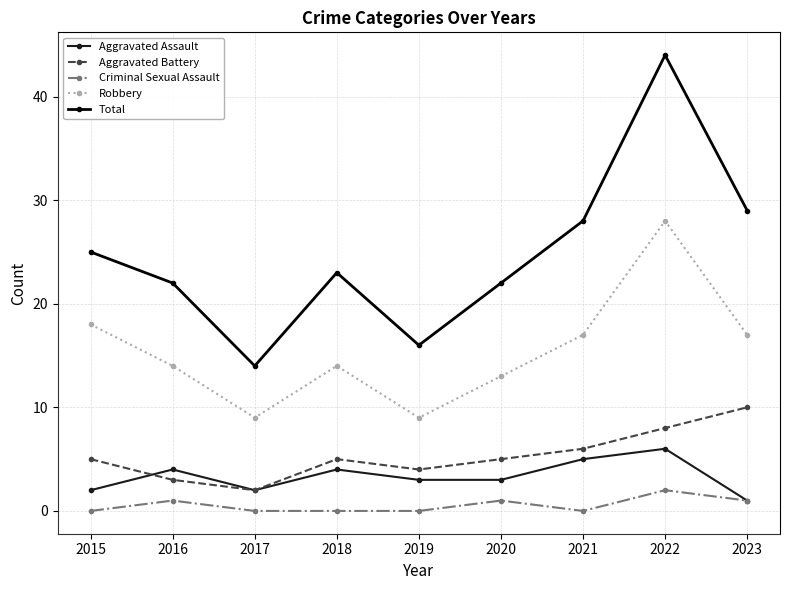

What is the difference between the highest and lowest values at 2015?

25